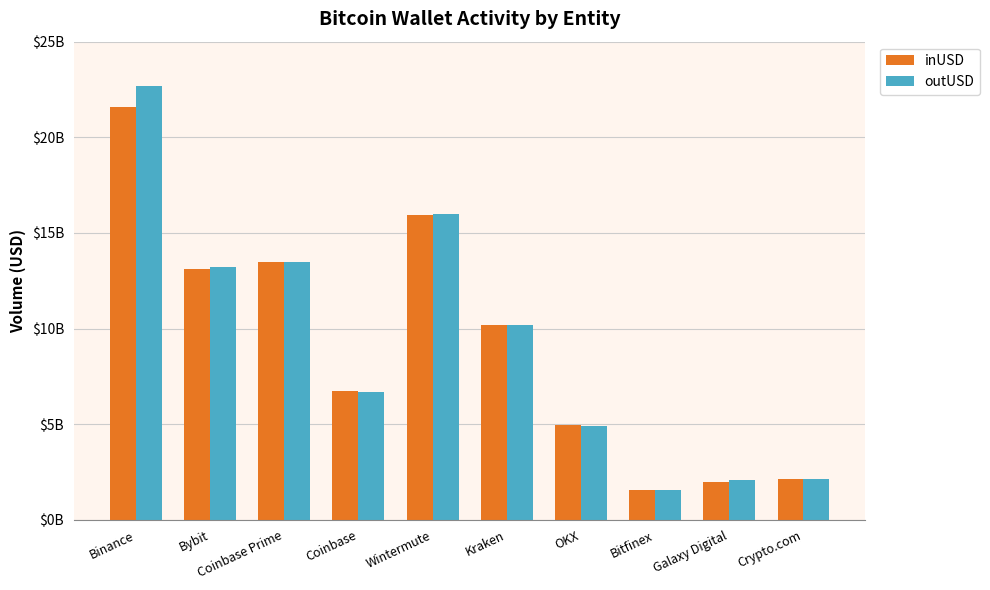

What is the difference between the second highest and second lowest values in the outUSD series?

13932249051.4